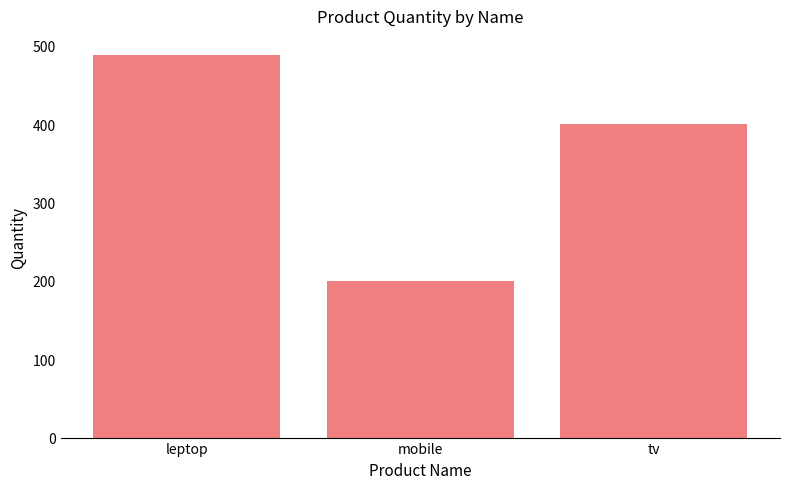

What position from the right is tv?

1